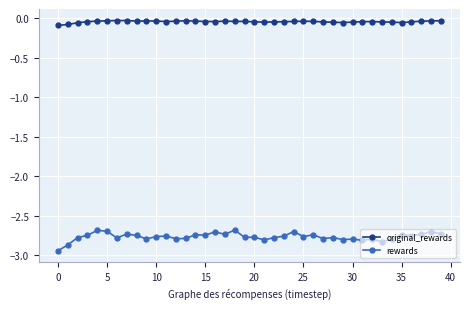

Rank the series by their maximum value, from lowest to highest.

rewards, original_rewards